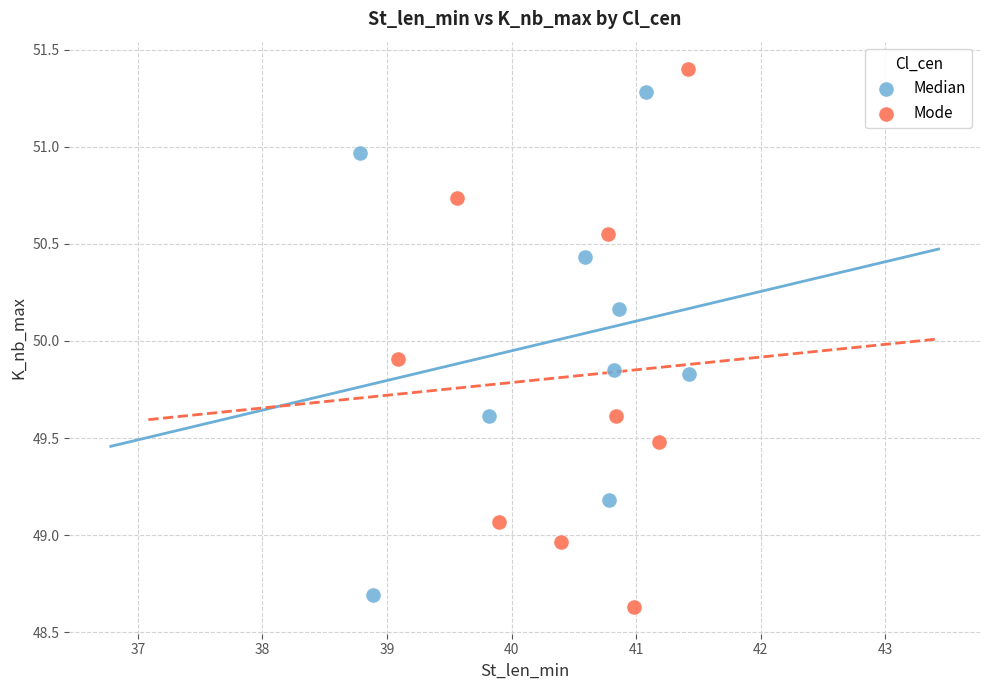

Which series has the largest Y range (max minus min)?

Mode